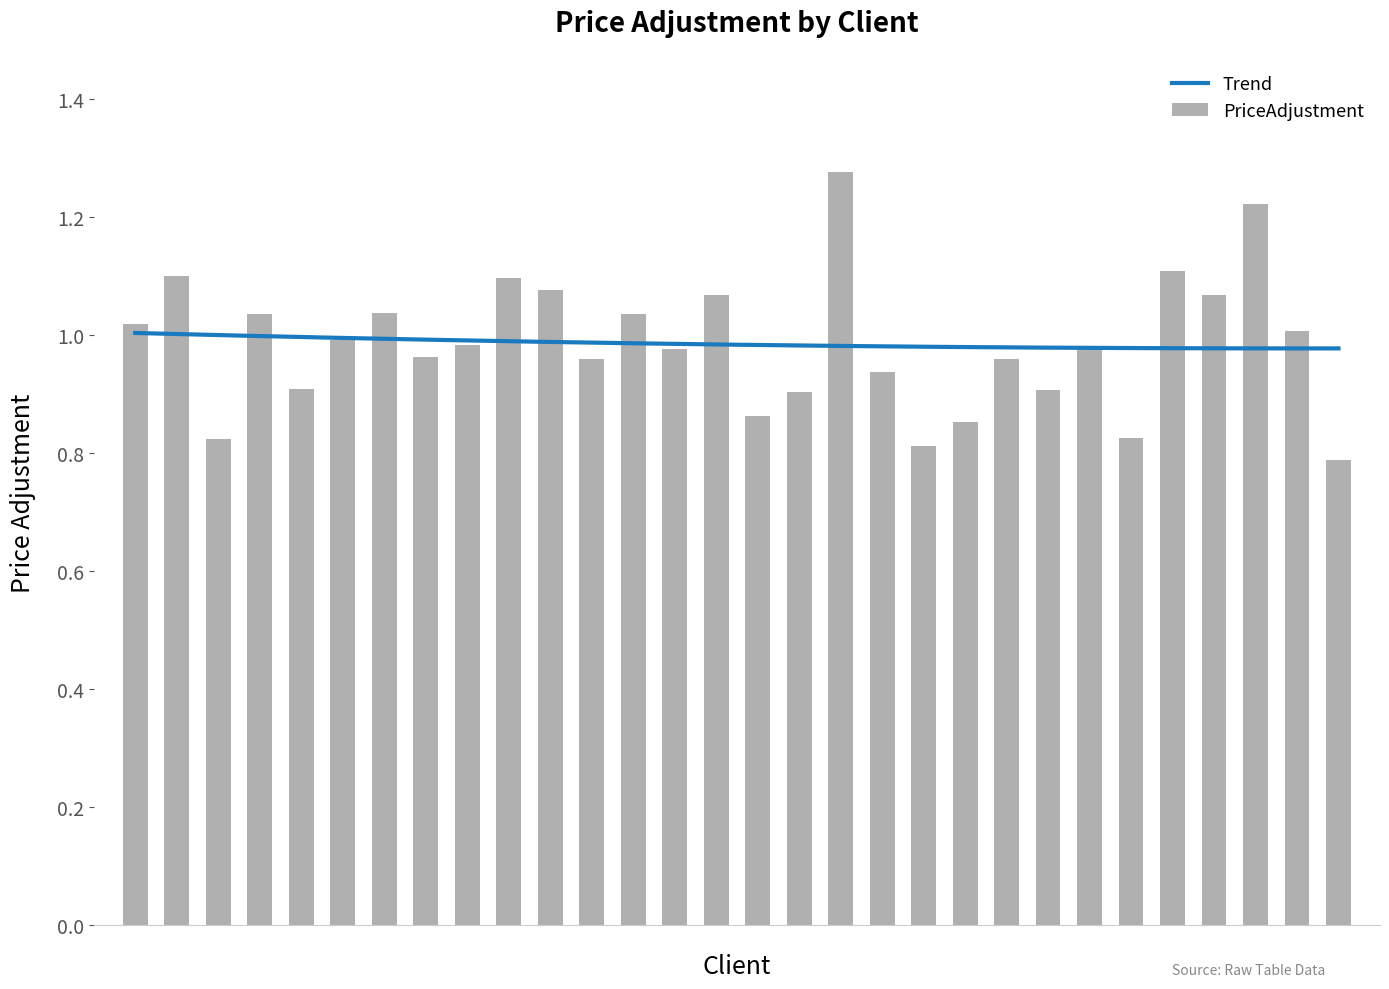

What is the average value?

1.0